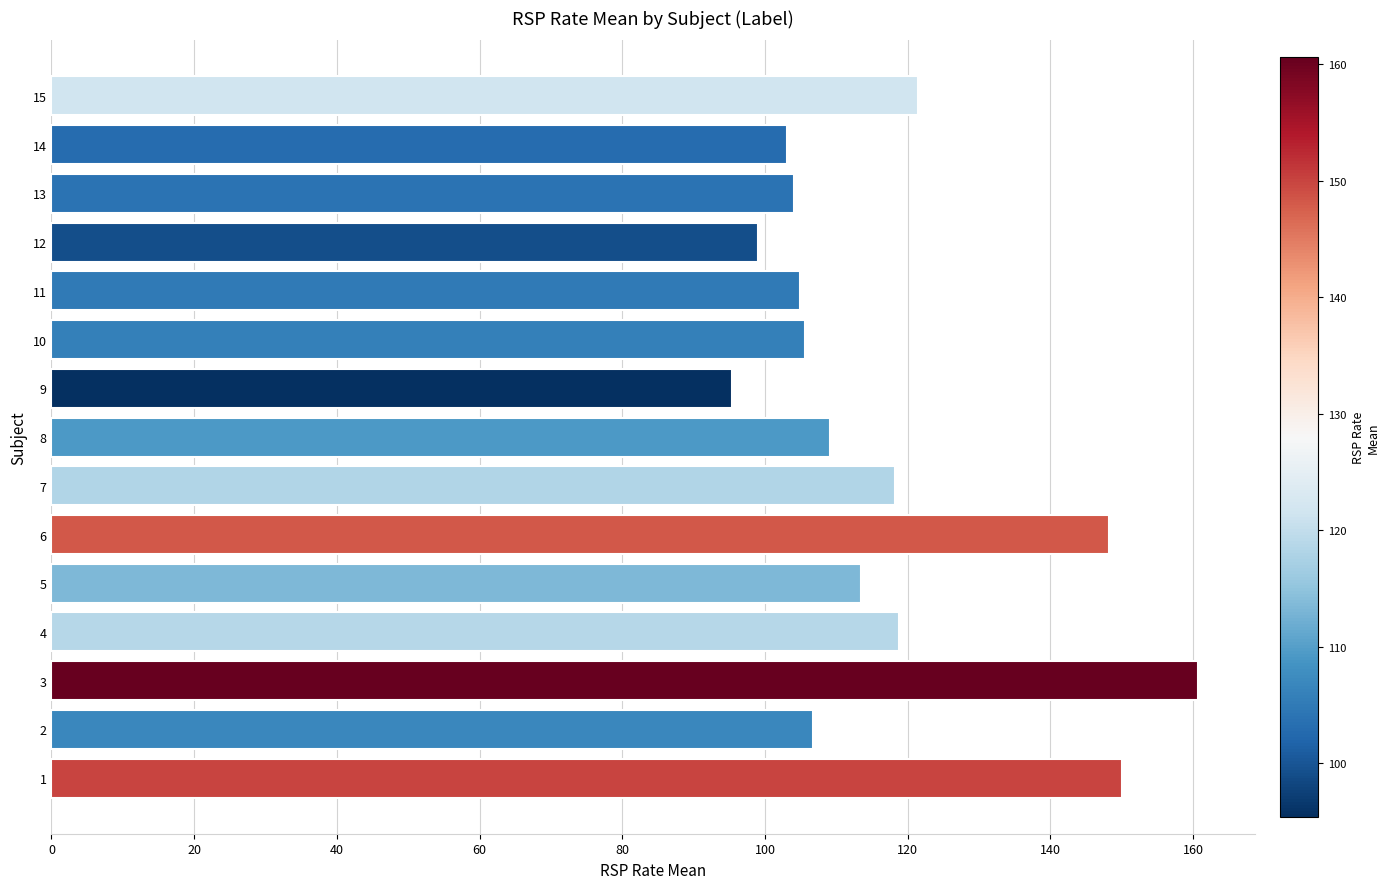

The value at 10 is 105.6. True or false?

True